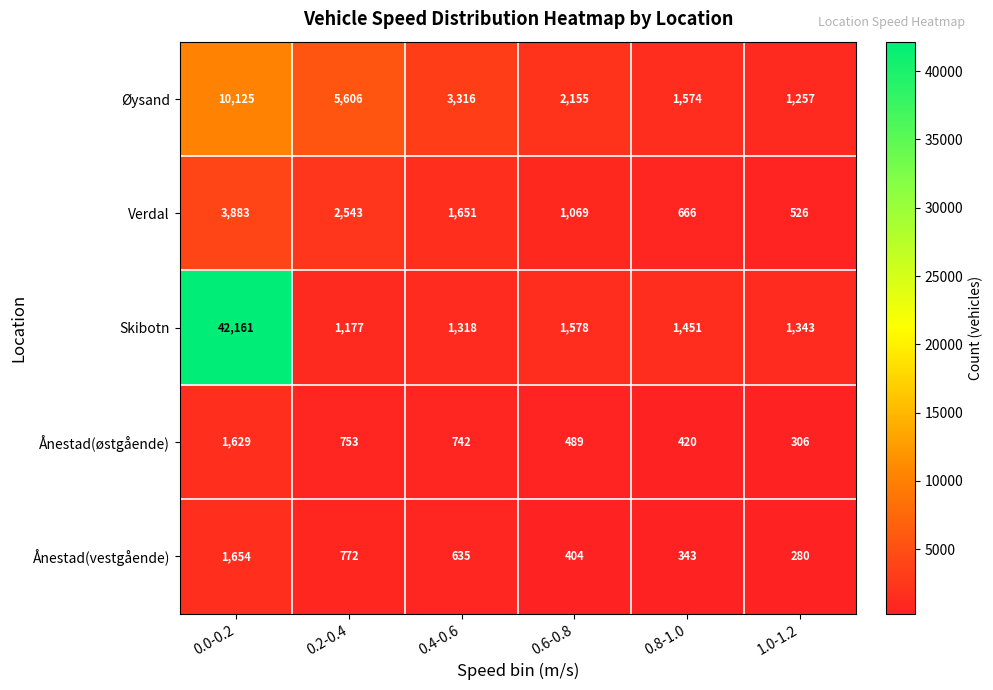

At which category does the chart reach its minimum across all series?

1.0-1.2